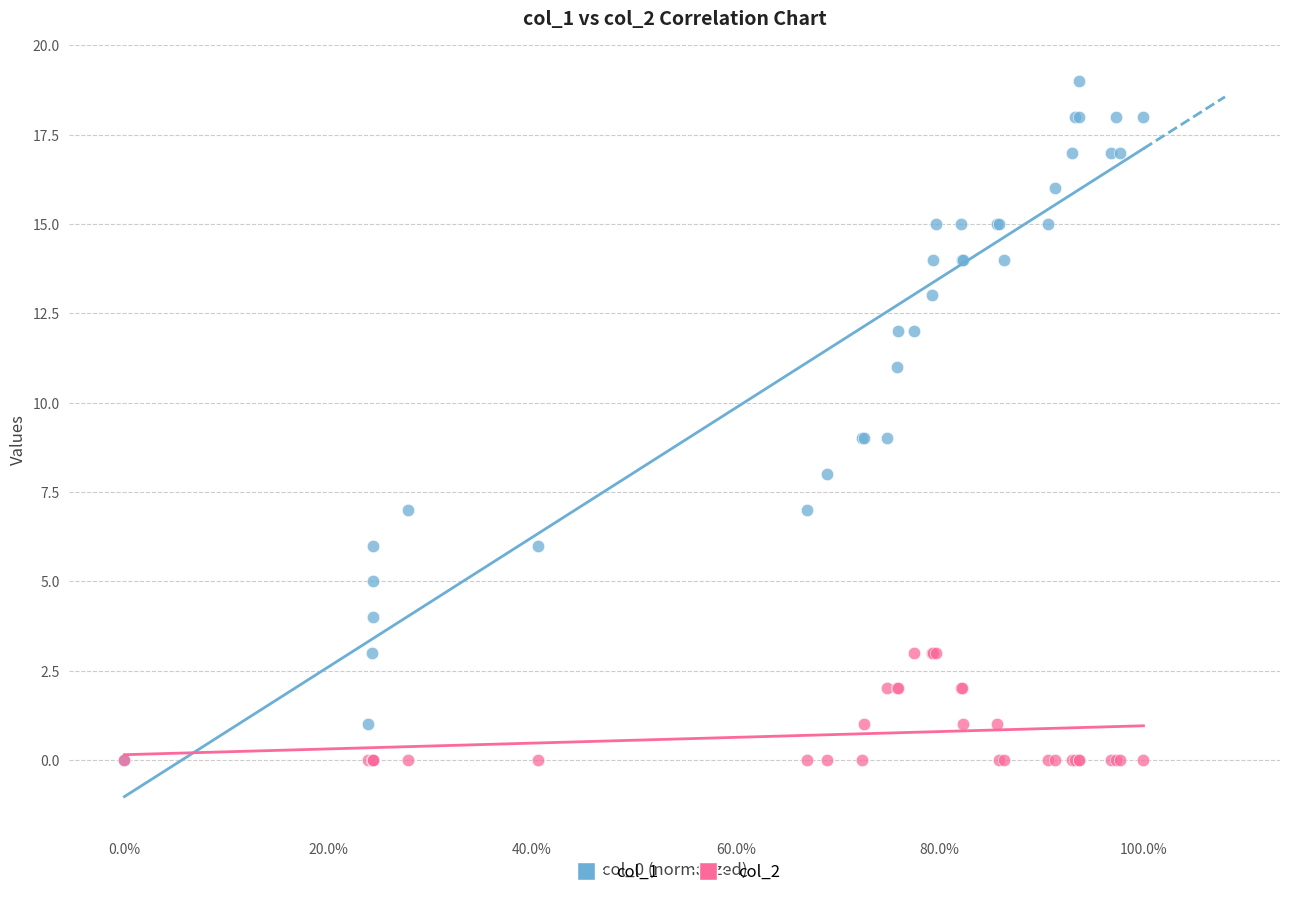

Which series has the largest Y range (max minus min)?

col_1